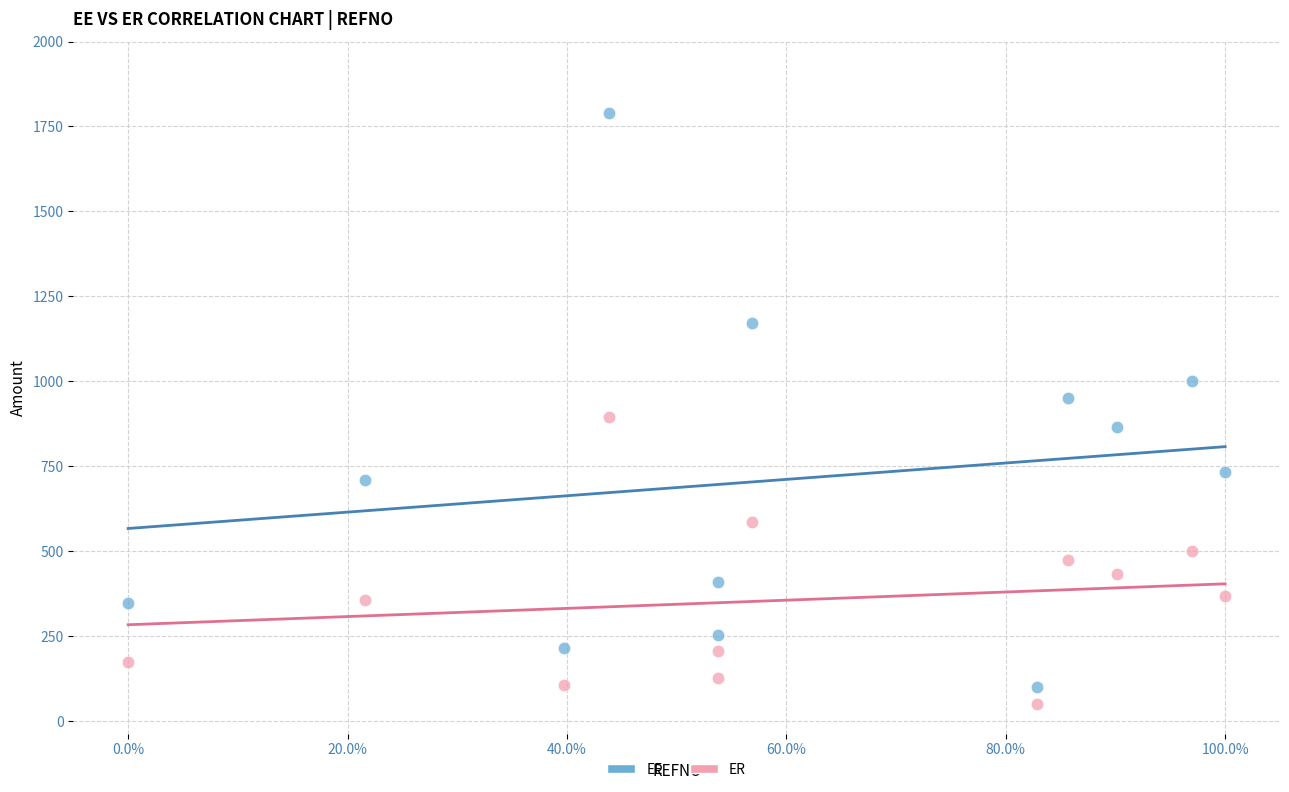

Which series reaches the maximum Y coordinate?

EE